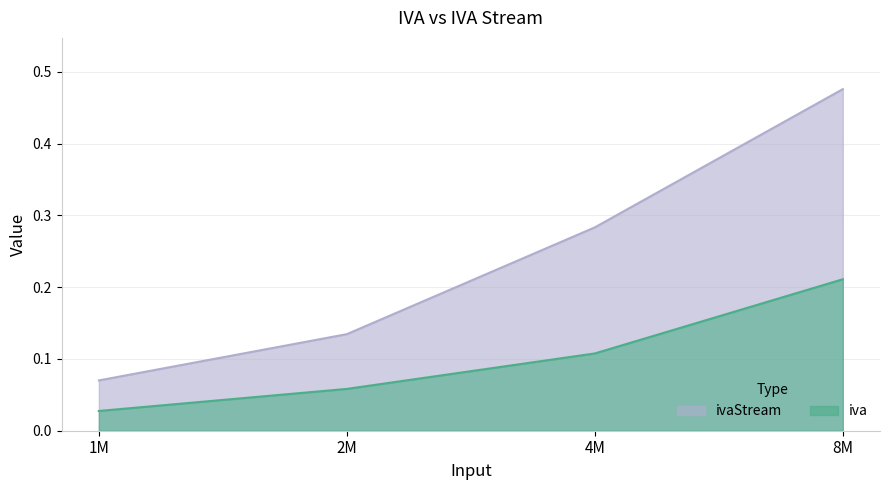

Reading left to right, list all the values displayed in this chart.

iva: 0.0	0.1	0.1	0.2
ivaStream: 0.1	0.1	0.3	0.5